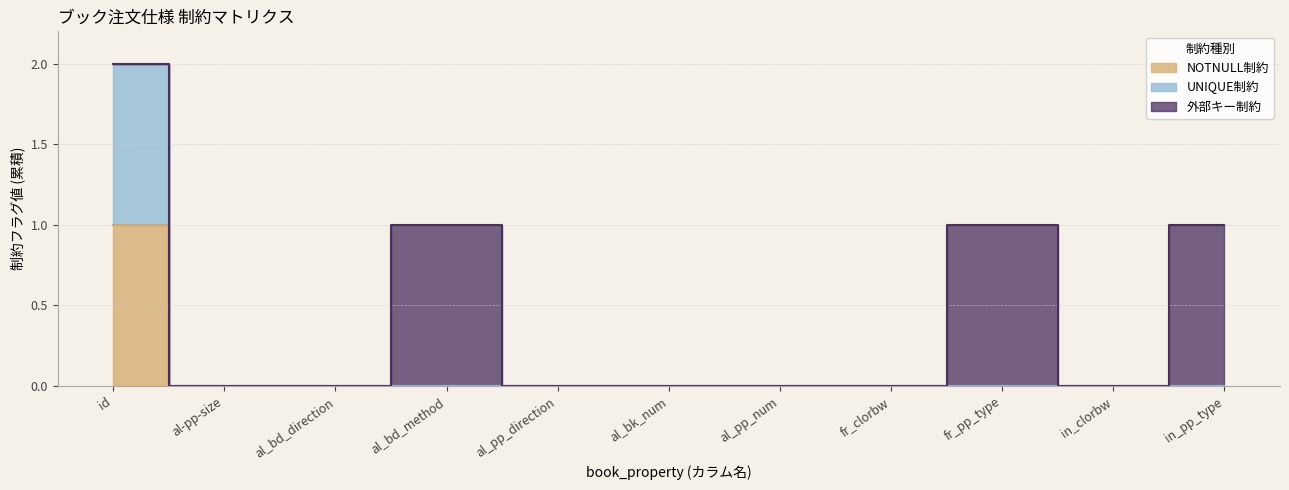

Where is UNIQUE制約 nearest to the value 1?

id